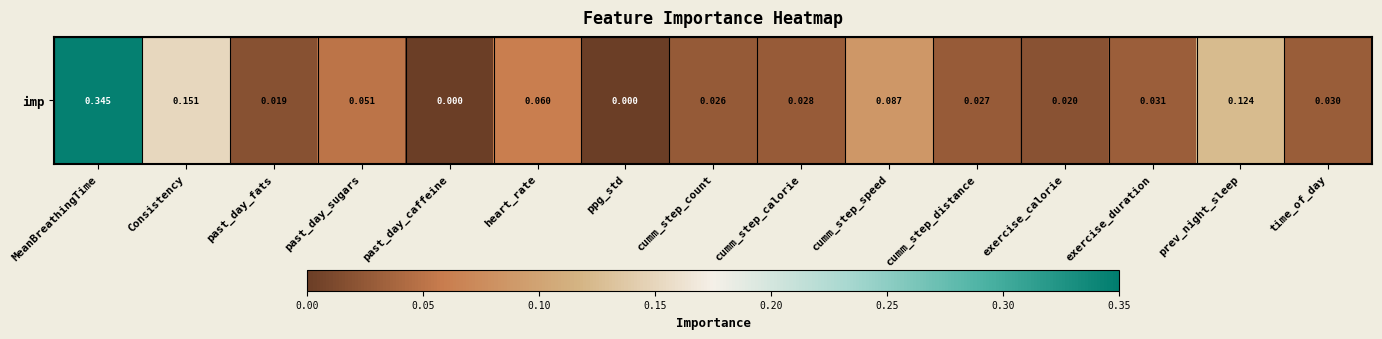

True or false: the data shows 0.0 at cumm_step_distance.

False